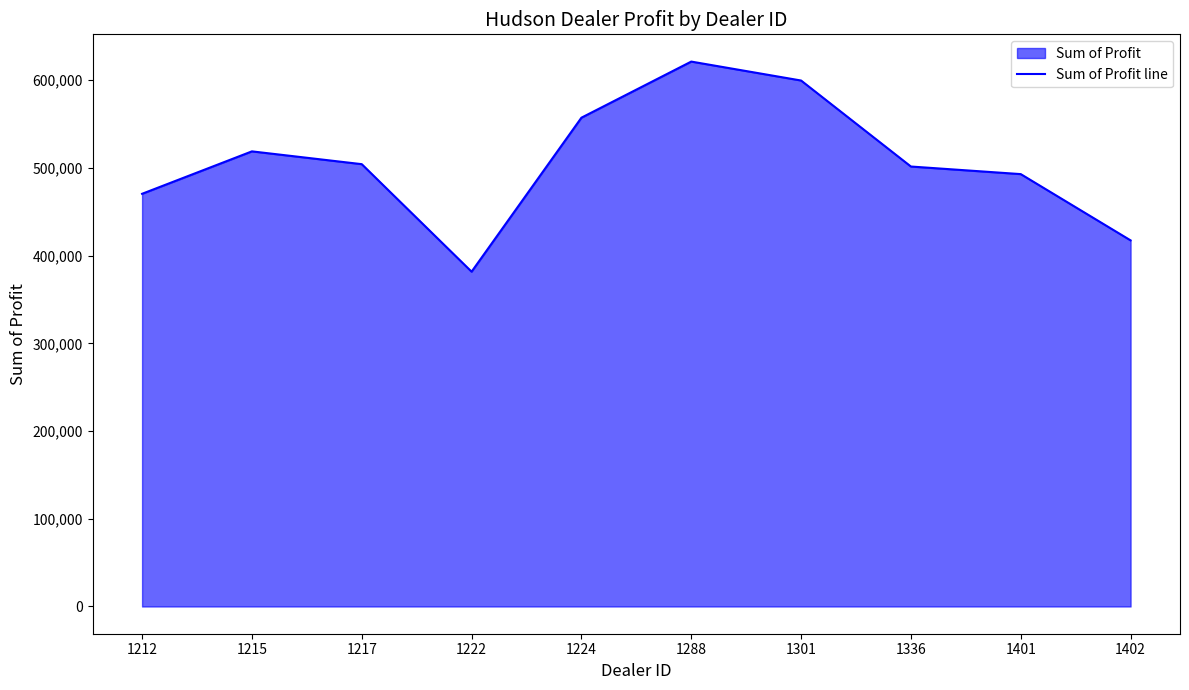

Where is the first local maximum?

1215